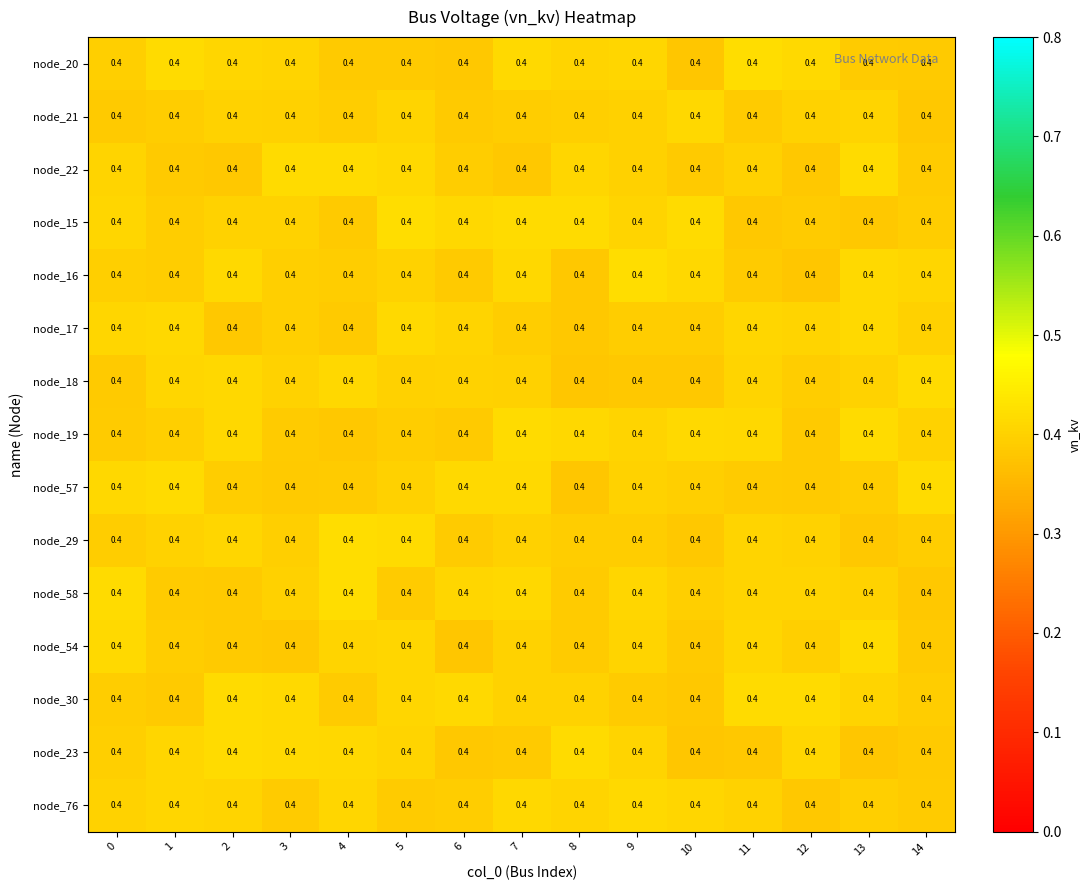

Reading left to right, extract all data points from this chart.

node_20: 0=0.4	1=0.4	2=0.4	3=0.4	4=0.4	5=0.4	6=0.4	7=0.4	8=0.4	9=0.4	10=0.4	11=0.4	12=0.4	13=0.4	14=0.4
node_21: 0=0.4	1=0.4	2=0.4	3=0.4	4=0.4	5=0.4	6=0.4	7=0.4	8=0.4	9=0.4	10=0.4	11=0.4	12=0.4	13=0.4	14=0.4
node_22: 0=0.4	1=0.4	2=0.4	3=0.4	4=0.4	5=0.4	6=0.4	7=0.4	8=0.4	9=0.4	10=0.4	11=0.4	12=0.4	13=0.4	14=0.4
node_15: 0=0.4	1=0.4	2=0.4	3=0.4	4=0.4	5=0.4	6=0.4	7=0.4	8=0.4	9=0.4	10=0.4	11=0.4	12=0.4	13=0.4	14=0.4
node_16: 0=0.4	1=0.4	2=0.4	3=0.4	4=0.4	5=0.4	6=0.4	7=0.4	8=0.4	9=0.4	10=0.4	11=0.4	12=0.4	13=0.4	14=0.4
node_17: 0=0.4	1=0.4	2=0.4	3=0.4	4=0.4	5=0.4	6=0.4	7=0.4	8=0.4	9=0.4	10=0.4	11=0.4	12=0.4	13=0.4	14=0.4
node_18: 0=0.4	1=0.4	2=0.4	3=0.4	4=0.4	5=0.4	6=0.4	7=0.4	8=0.4	9=0.4	10=0.4	11=0.4	12=0.4	13=0.4	14=0.4
node_19: 0=0.4	1=0.4	2=0.4	3=0.4	4=0.4	5=0.4	6=0.4	7=0.4	8=0.4	9=0.4	10=0.4	11=0.4	12=0.4	13=0.4	14=0.4
node_57: 0=0.4	1=0.4	2=0.4	3=0.4	4=0.4	5=0.4	6=0.4	7=0.4	8=0.4	9=0.4	10=0.4	11=0.4	12=0.4	13=0.4	14=0.4
node_29: 0=0.4	1=0.4	2=0.4	3=0.4	4=0.4	5=0.4	6=0.4	7=0.4	8=0.4	9=0.4	10=0.4	11=0.4	12=0.4	13=0.4	14=0.4
node_58: 0=0.4	1=0.4	2=0.4	3=0.4	4=0.4	5=0.4	6=0.4	7=0.4	8=0.4	9=0.4	10=0.4	11=0.4	12=0.4	13=0.4	14=0.4
node_54: 0=0.4	1=0.4	2=0.4	3=0.4	4=0.4	5=0.4	6=0.4	7=0.4	8=0.4	9=0.4	10=0.4	11=0.4	12=0.4	13=0.4	14=0.4
node_30: 0=0.4	1=0.4	2=0.4	3=0.4	4=0.4	5=0.4	6=0.4	7=0.4	8=0.4	9=0.4	10=0.4	11=0.4	12=0.4	13=0.4	14=0.4
node_23: 0=0.4	1=0.4	2=0.4	3=0.4	4=0.4	5=0.4	6=0.4	7=0.4	8=0.4	9=0.4	10=0.4	11=0.4	12=0.4	13=0.4	14=0.4
node_76: 0=0.4	1=0.4	2=0.4	3=0.4	4=0.4	5=0.4	6=0.4	7=0.4	8=0.4	9=0.4	10=0.4	11=0.4	12=0.4	13=0.4	14=0.4